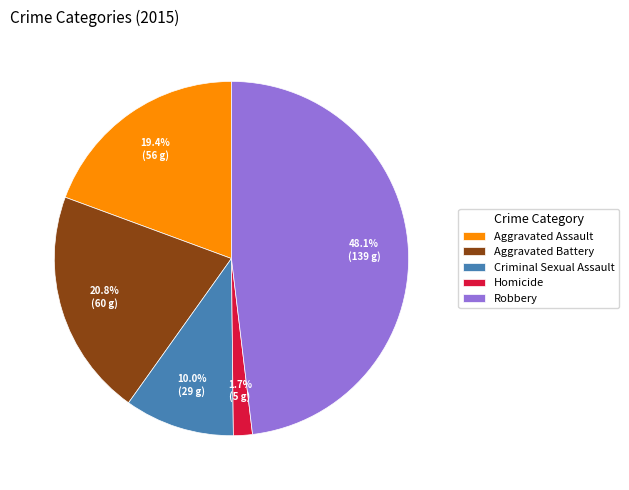

Rank the categories by value from highest to lowest.

Robbery, Aggravated Battery, Aggravated Assault, Criminal Sexual Assault, Homicide